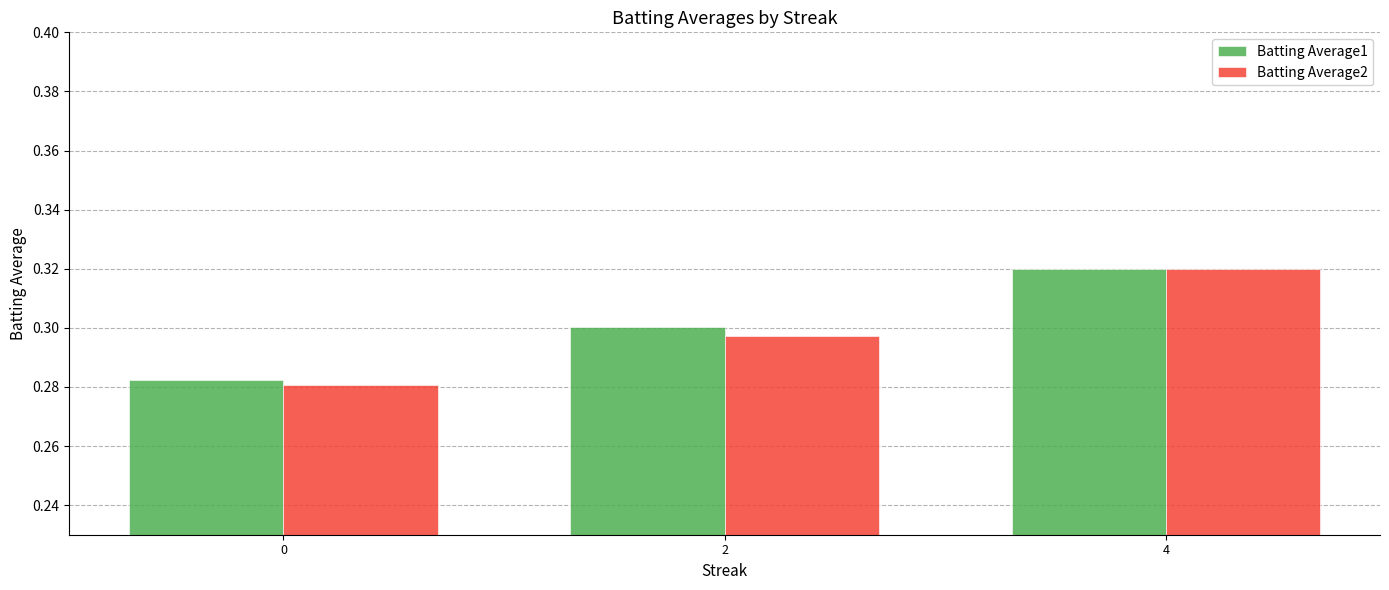

The Batting Average2 series shows 0.3 at 2. True or false?

True